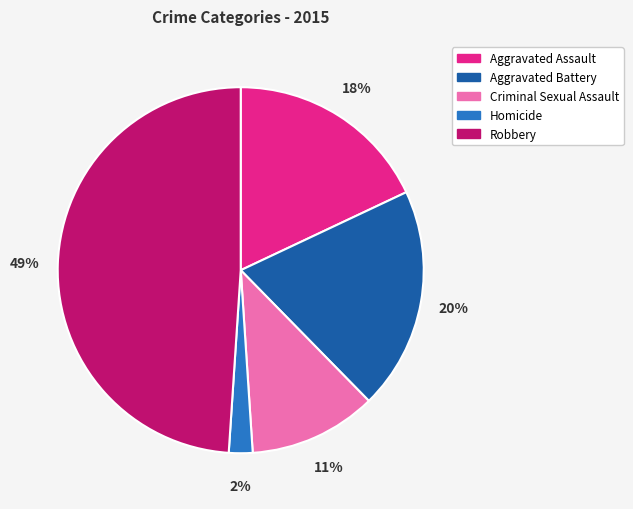

Does Criminal Sexual Assault account for over 50% of the chart?

No